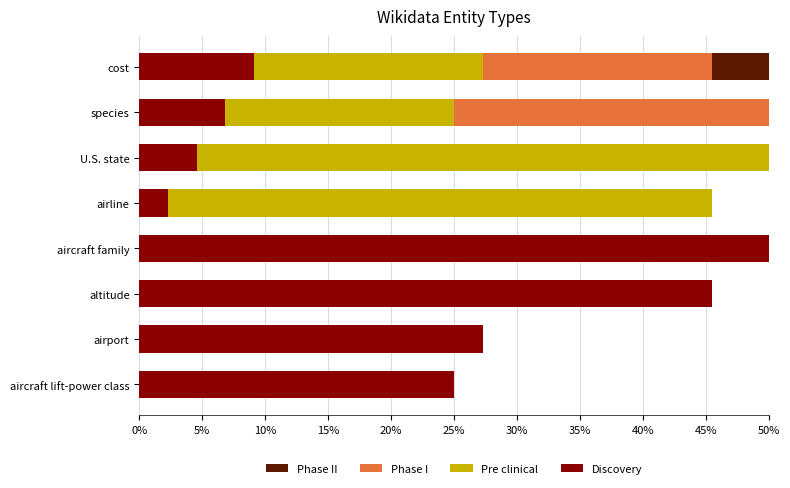

At how many categories does at least one series exceed 0?

8